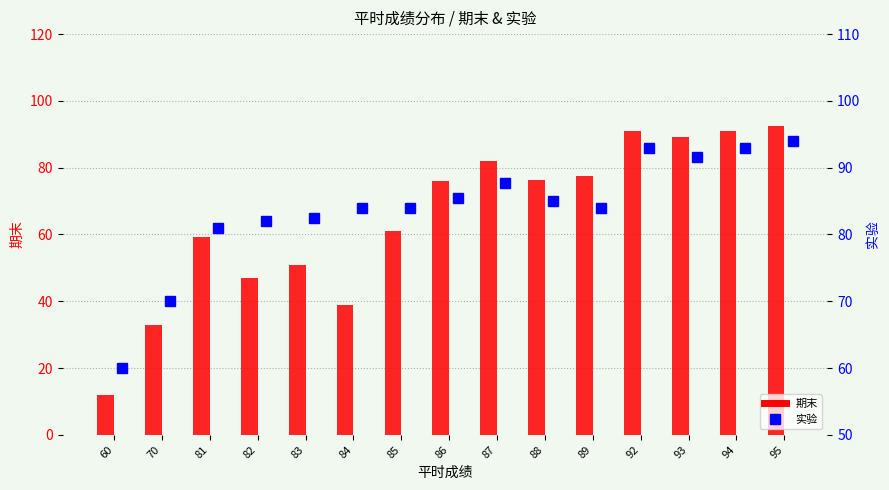

List the series in order of their overall mean, lowest first.

期末, 实验